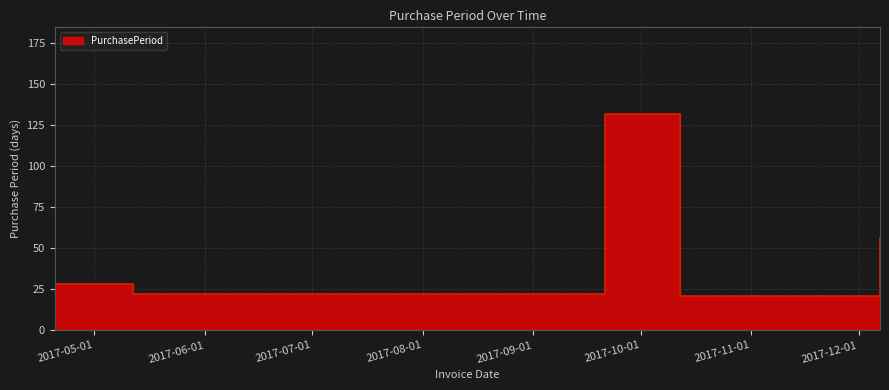

What is the difference between the maximum and minimum values?

111